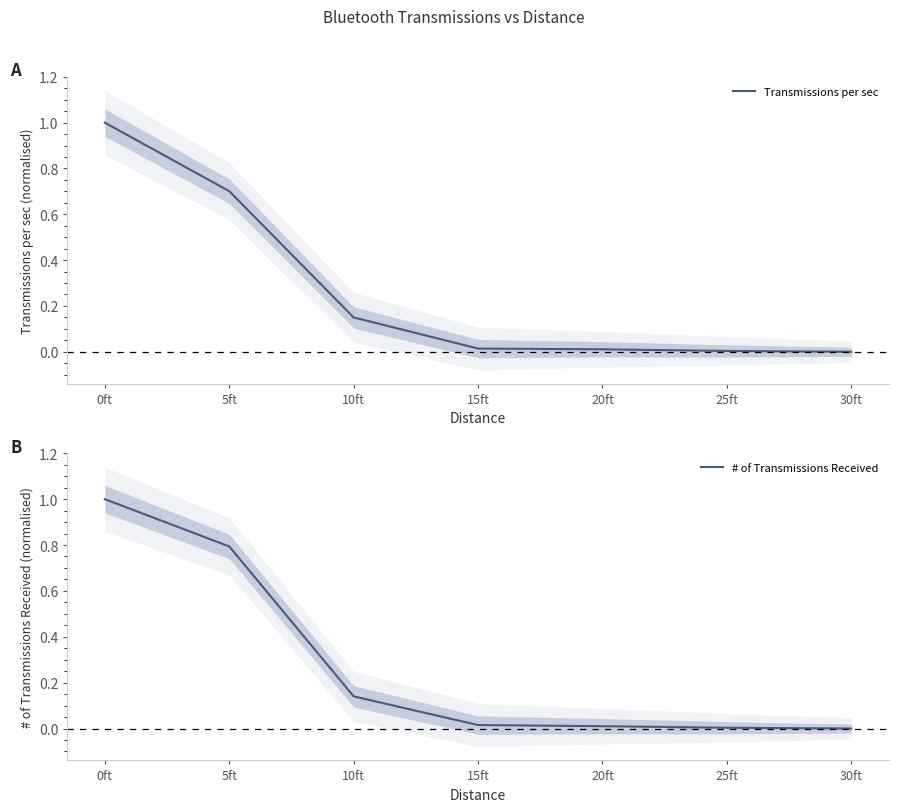

True or false: # of Transmissions Received has more than 0 points higher than both neighbors.

False